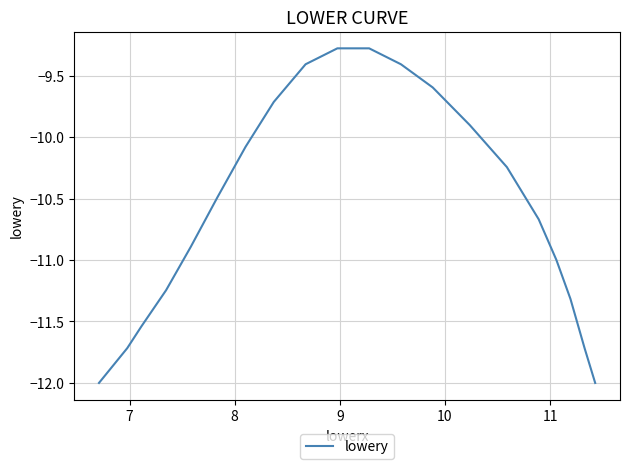

What is the maximum value shown in the chart?

-9.3